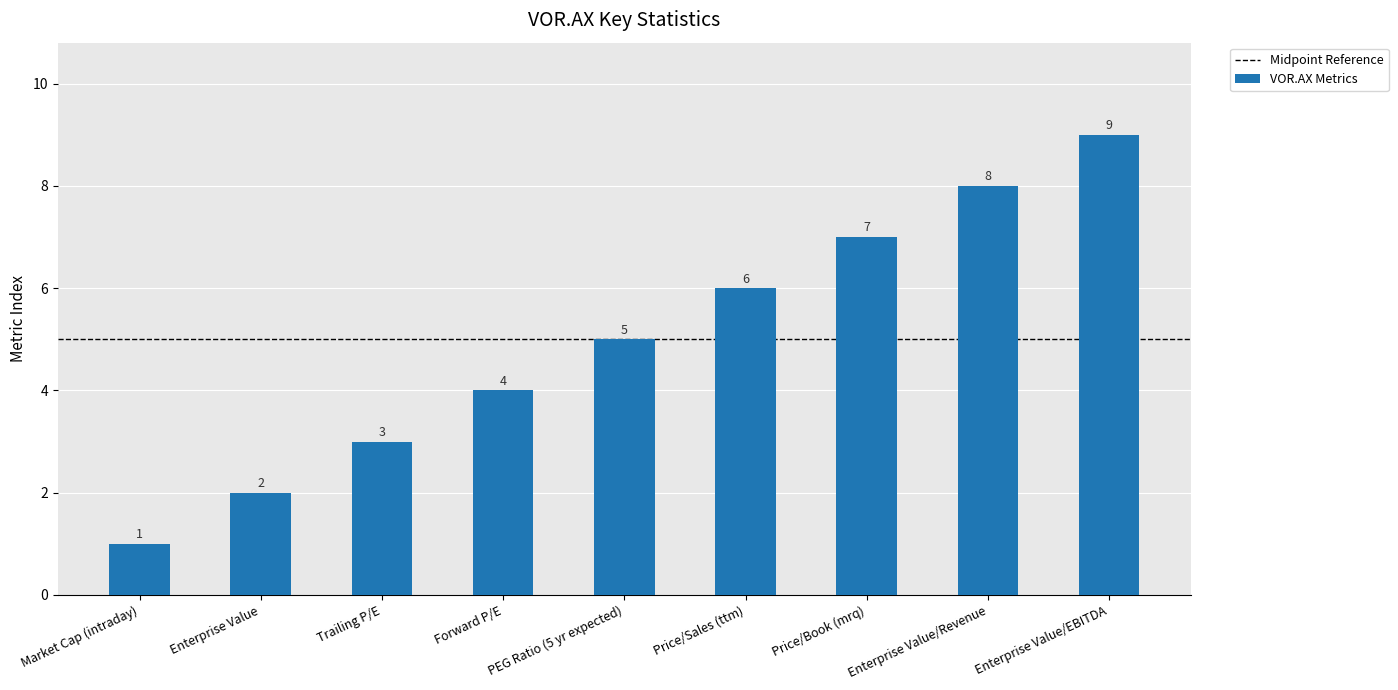

Which has a higher value, Price/Sales (ttm) or Price/Book (mrq)?

Price/Book (mrq)